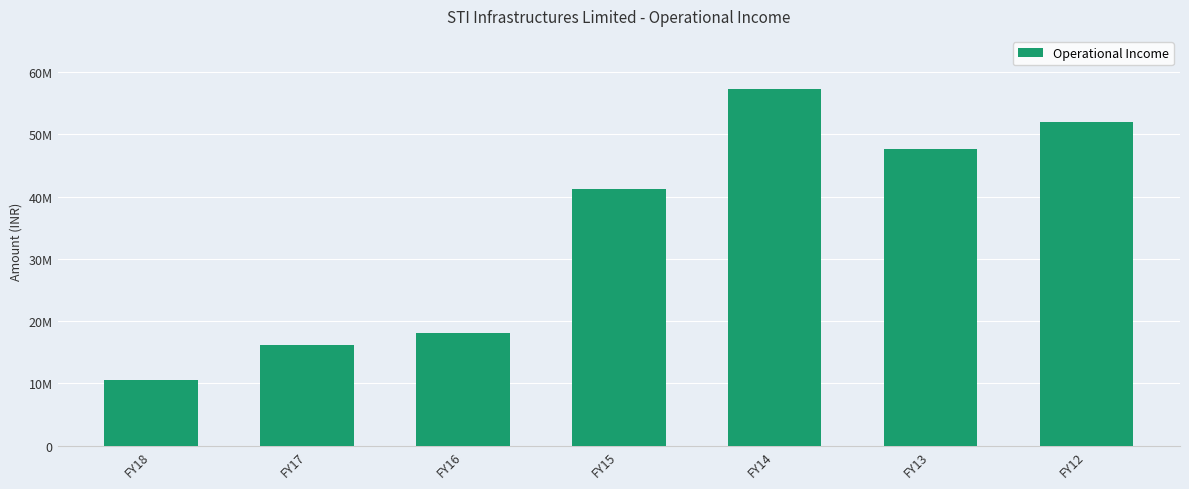

The chart shows a value of 77273938 at FY12. True or false?

False